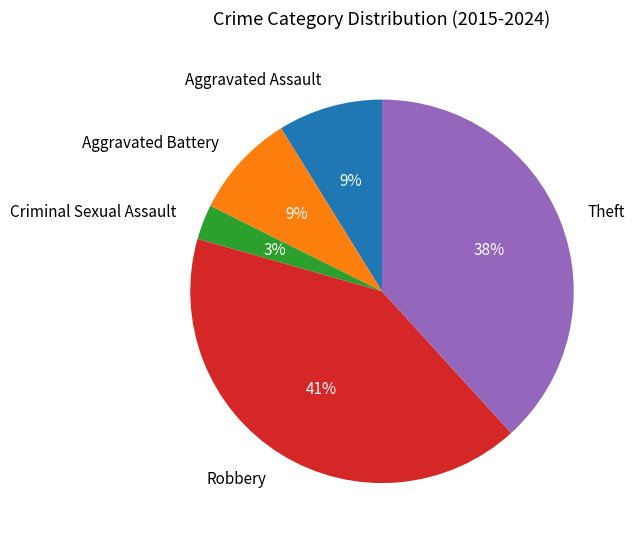

Which category has the biggest portion of the pie?

Robbery